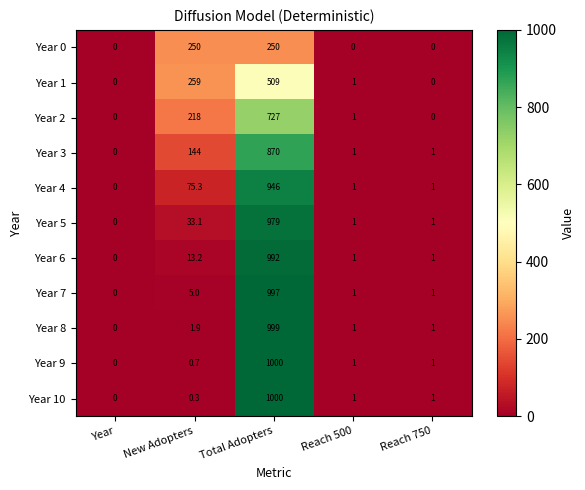

What is the difference between the highest and lowest values at Reach 750?

1.0